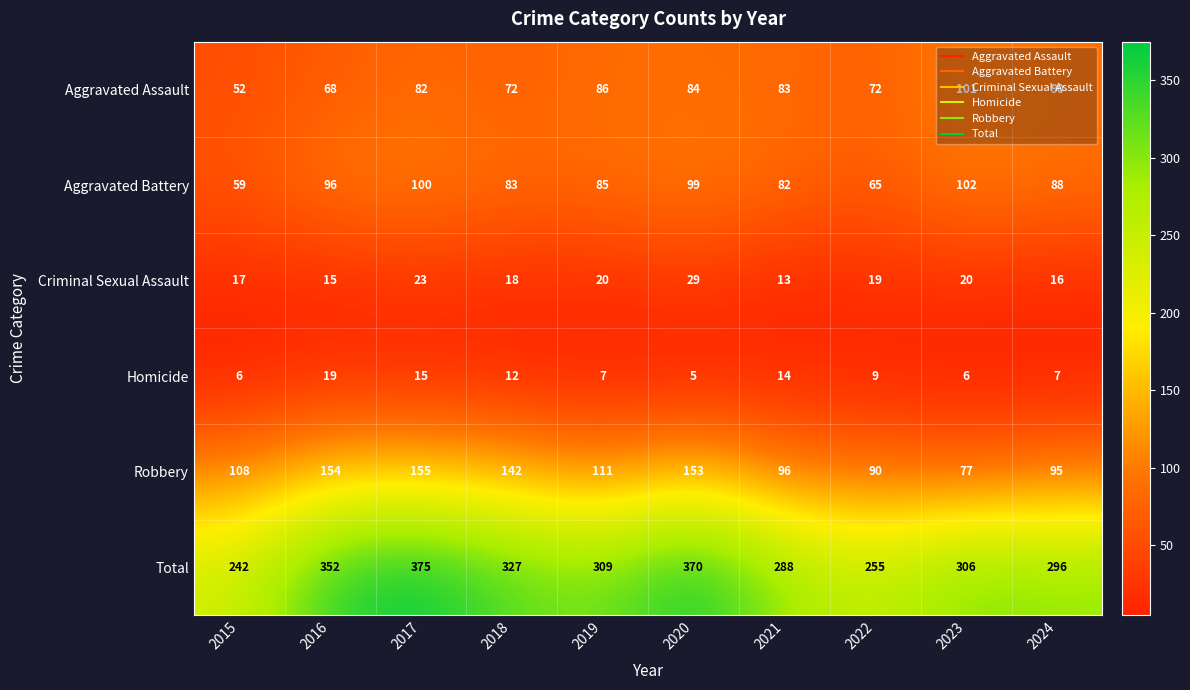

Rank the categories by Aggravated Battery value from highest to lowest.

2023, 2017, 2020, 2016, 2024, 2019, 2018, 2021, 2022, 2015